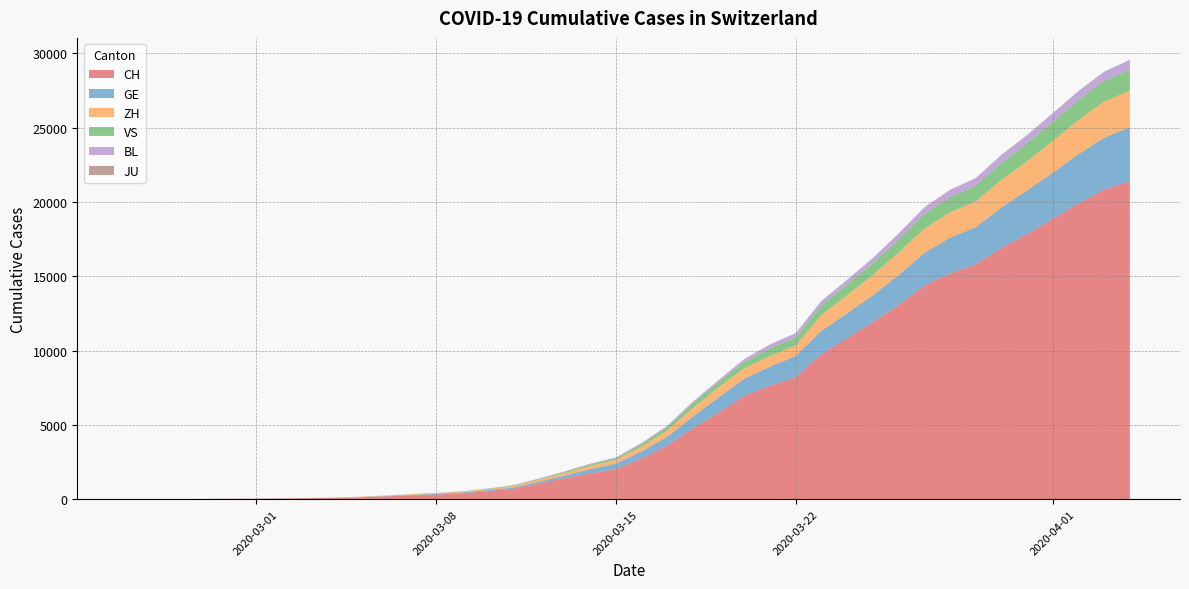

Reading right to left, transcribe all the data shown in this chart.

CH: 2020-04-04=21398	2020-04-03=20833	2020-04-02=19905	2020-04-01=18863	2020-03-31=17840	2020-03-30=16906	2020-03-29=15793	2020-03-28=15196	2020-03-27=14364	2020-03-26=13060	2020-03-25=11924	2020-03-24=10831	2020-03-23=9760	2020-03-22=8205	2020-03-21=7638	2020-03-20=6948	2020-03-19=5822	2020-03-18=4774	2020-03-17=3602	2020-03-16=2744	2020-03-15=2015	2020-03-14=1740	2020-03-13=1405	2020-03-12=1053	2020-03-11=701	2020-03-10=532	2020-03-09=395	2020-03-08=311	2020-03-07=254	2020-03-06=182	2020-03-05=117	2020-03-04=73	2020-03-03=54	2020-03-02=37	2020-03-01=27	2020-02-29=20	2020-02-28=13	2020-02-27=6	2020-02-26=2	2020-02-25=1
GE: 2020-04-04=3615	2020-04-03=3488	2020-04-02=3302	2020-04-01=3091	2020-03-31=2934	2020-03-30=2705	2020-03-29=2498	2020-03-28=2392	2020-03-27=2196	2020-03-26=2011	2020-03-25=1789	2020-03-24=1668	2020-03-23=1568	2020-03-22=1423	2020-03-21=1280	2020-03-20=1151	2020-03-19=1026	2020-03-18=786	2020-03-17=588	2020-03-16=461	2020-03-15=374	2020-03-14=281	2020-03-13=178	2020-03-12=114	2020-03-11=84	2020-03-10=73	2020-03-09=47	2020-03-08=38	2020-03-07=30	2020-03-06=19	2020-03-05=15	2020-03-04=11	2020-03-03=11	2020-03-02=8	2020-03-01=8	2020-02-29=6	2020-02-28=4	2020-02-27=1	2020-02-26=1	2020-02-25=0
ZH: 2020-04-04=2467	2020-04-03=2434	2020-04-02=2306	2020-04-01=2142	2020-03-31=1953	2020-03-30=1862	2020-03-29=1736	2020-03-28=1704	2020-03-27=1630	2020-03-26=1503	2020-03-25=1371	2020-03-24=1224	2020-03-23=1076	2020-03-22=712	2020-03-21=712	2020-03-20=712	2020-03-19=680	2020-03-18=569	2020-03-17=430	2020-03-16=327	2020-03-15=251	2020-03-14=219	2020-03-13=164	2020-03-12=141	2020-03-11=102	2020-03-10=63	2020-03-09=50	2020-03-08=41	2020-03-07=35	2020-03-06=30	2020-03-05=24	2020-03-04=16	2020-03-03=14	2020-03-02=11	2020-03-01=7	2020-02-29=6	2020-02-28=2	2020-02-27=2	2020-02-26=2	2020-02-25=1
VS: 2020-04-04=1416	2020-04-03=1383	2020-04-02=1334	2020-04-01=1282	2020-03-31=1212	2020-03-30=1145	2020-03-29=1056	2020-03-28=1018	2020-03-27=969	2020-03-26=875	2020-03-25=794	2020-03-24=728	2020-03-23=628	2020-03-22=535	2020-03-21=498	2020-03-20=436	2020-03-19=349	2020-03-18=312	2020-03-17=225	2020-03-16=172	2020-03-15=115	2020-03-14=98	2020-03-13=76	2020-03-12=53	2020-03-11=30	2020-03-10=22	2020-03-09=17	2020-03-08=12	2020-03-07=7	2020-03-06=6	2020-03-05=5	2020-03-04=4	2020-03-03=3	2020-03-02=3	2020-03-01=2	2020-02-29=1	2020-02-28=1	2020-02-27=0	2020-02-26=0	2020-02-25=0
BL: 2020-04-04=656	2020-04-03=625	2020-04-02=610	2020-04-01=588	2020-03-31=561	2020-03-30=539	2020-03-29=511	2020-03-28=502	2020-03-27=466	2020-03-26=422	2020-03-25=341	2020-03-24=306	2020-03-23=302	2020-03-22=289	2020-03-21=282	2020-03-20=184	2020-03-19=134	2020-03-18=116	2020-03-17=89	2020-03-16=76	2020-03-15=54	2020-03-14=47	2020-03-13=42	2020-03-12=26	2020-03-11=26	2020-03-10=22	2020-03-09=20	2020-03-08=19	2020-03-07=15	2020-03-06=6	2020-03-05=6	2020-03-04=2	2020-03-03=2	2020-03-02=2	2020-03-01=2	2020-02-29=2	2020-02-28=1	2020-02-27=0	2020-02-26=0	2020-02-25=0
JU: 2020-04-04=0	2020-04-03=0	2020-04-02=0	2020-04-01=0	2020-03-31=0	2020-03-30=0	2020-03-29=0	2020-03-28=0	2020-03-27=0	2020-03-26=0	2020-03-25=0	2020-03-24=0	2020-03-23=0	2020-03-22=0	2020-03-21=0	2020-03-20=0	2020-03-19=0	2020-03-18=0	2020-03-17=0	2020-03-16=0	2020-03-15=0	2020-03-14=0	2020-03-13=0	2020-03-12=0	2020-03-11=0	2020-03-10=0	2020-03-09=0	2020-03-08=0	2020-03-07=0	2020-03-06=0	2020-03-05=0	2020-03-04=0	2020-03-03=0	2020-03-02=0	2020-03-01=0	2020-02-29=0	2020-02-28=0	2020-02-27=0	2020-02-26=0	2020-02-25=0